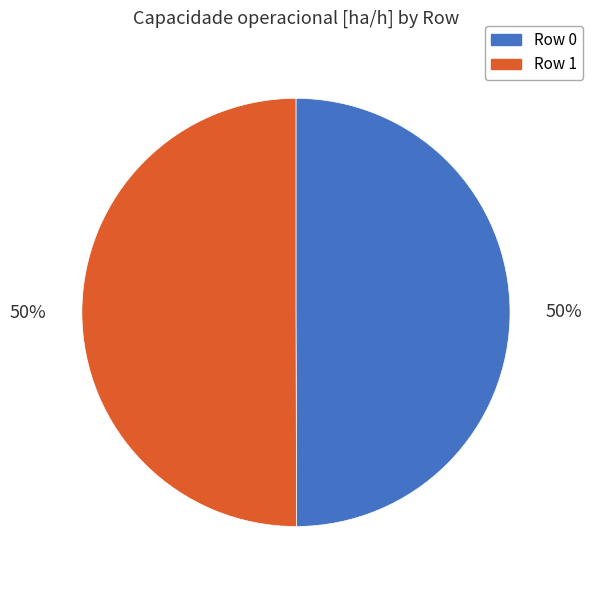

What is the ratio of the value at Row 0 to the value at Row 1?

1.0